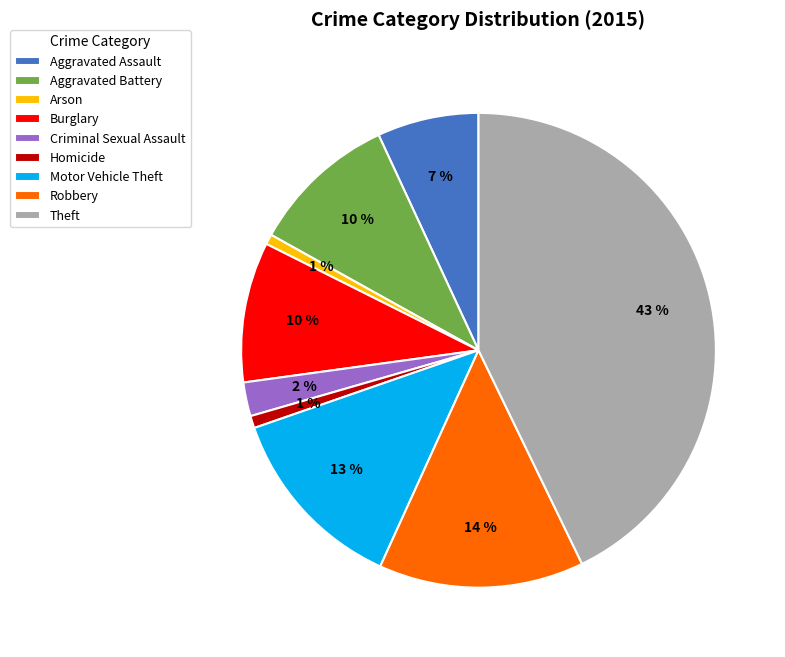

Do Robbery and Aggravated Battery together represent more than half of the pie?

No